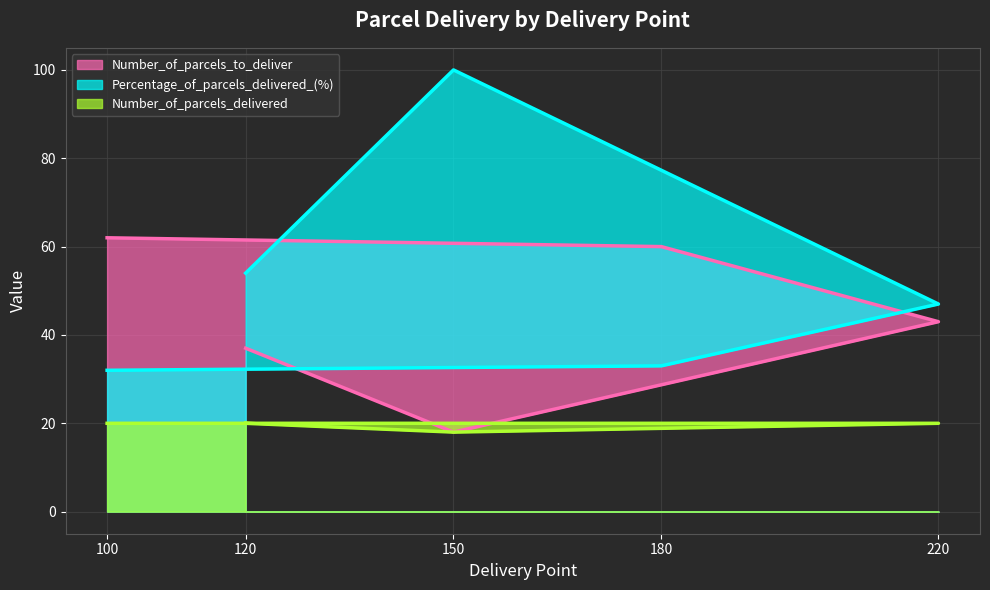

True or false: Number_of_parcels_to_deliver has more than 1 interior local peaks.

False